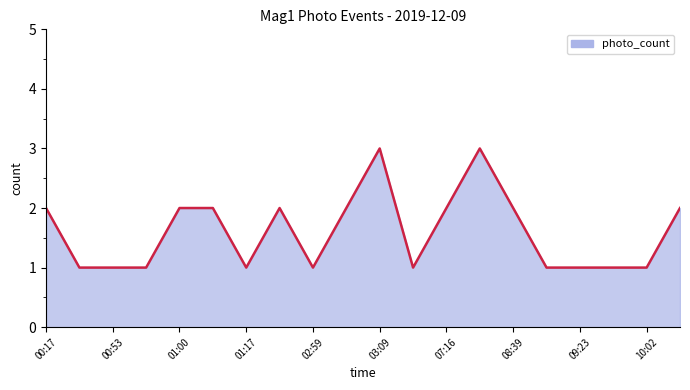

The value at 10:02 is 1. True or false?

True